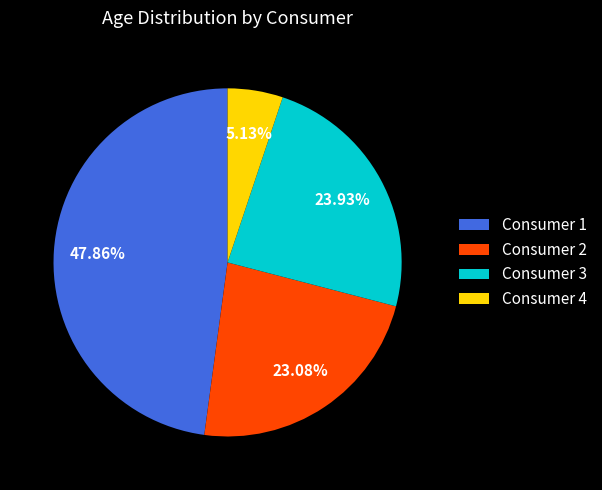

Rank the categories by value from highest to lowest.

Consumer 1, Consumer 3, Consumer 2, Consumer 4